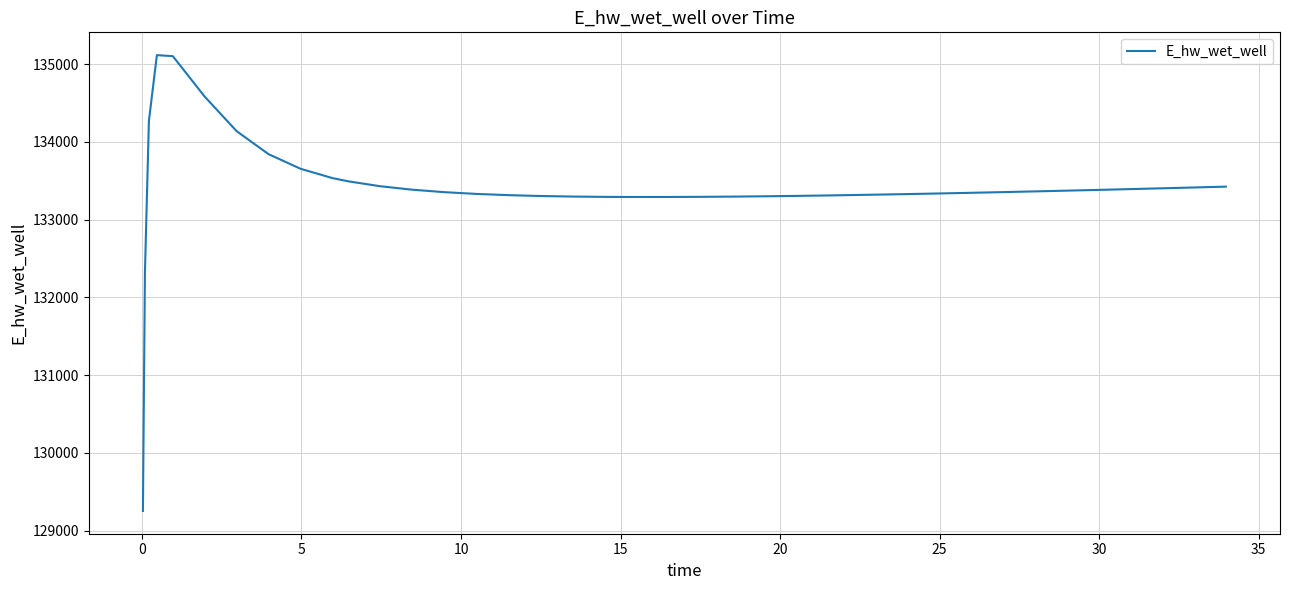

How many lines are shown in the chart?

1